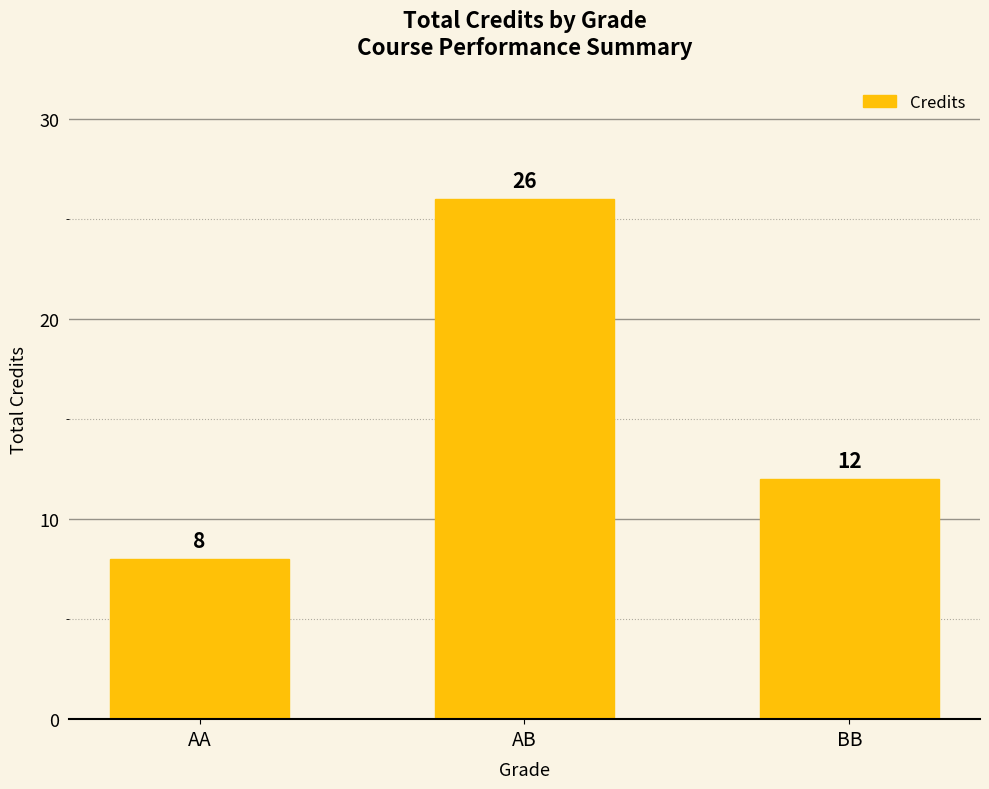

Does the chart contain stacked bars?

No